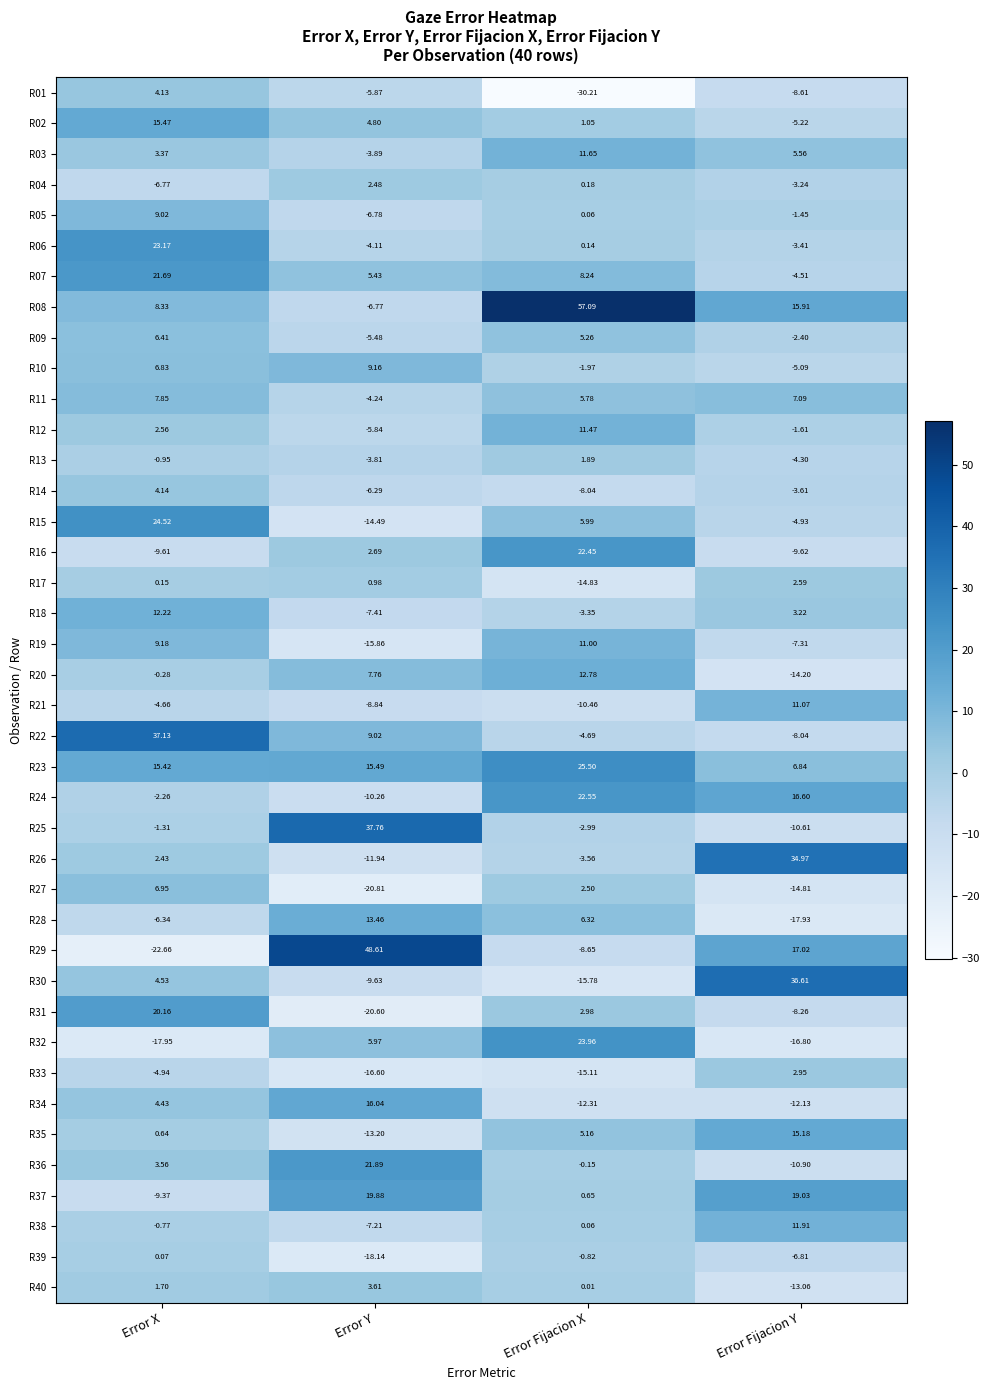

What is the minimum value shown in the chart?

-30.2